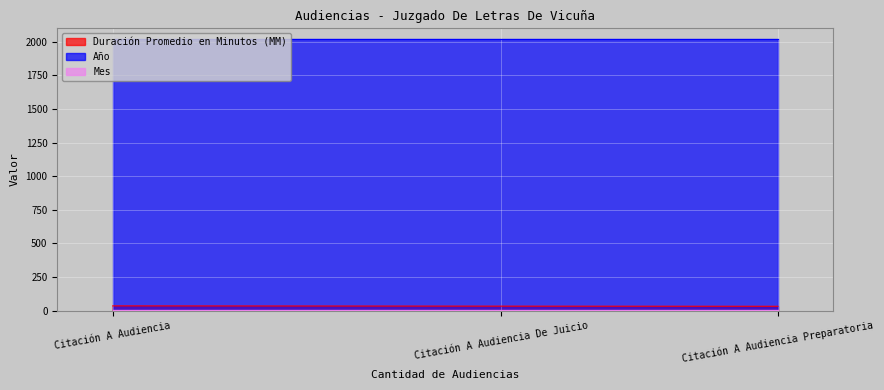

At which label is Mes closest to 7?

Citación A Audiencia